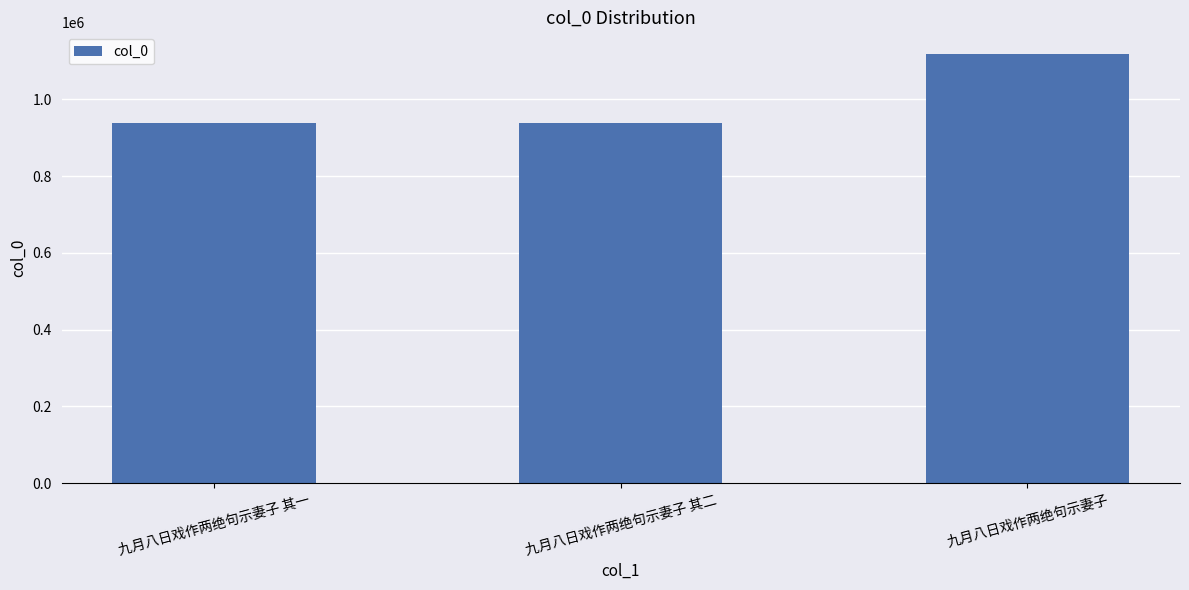

What is the greatest value displayed?

1118861